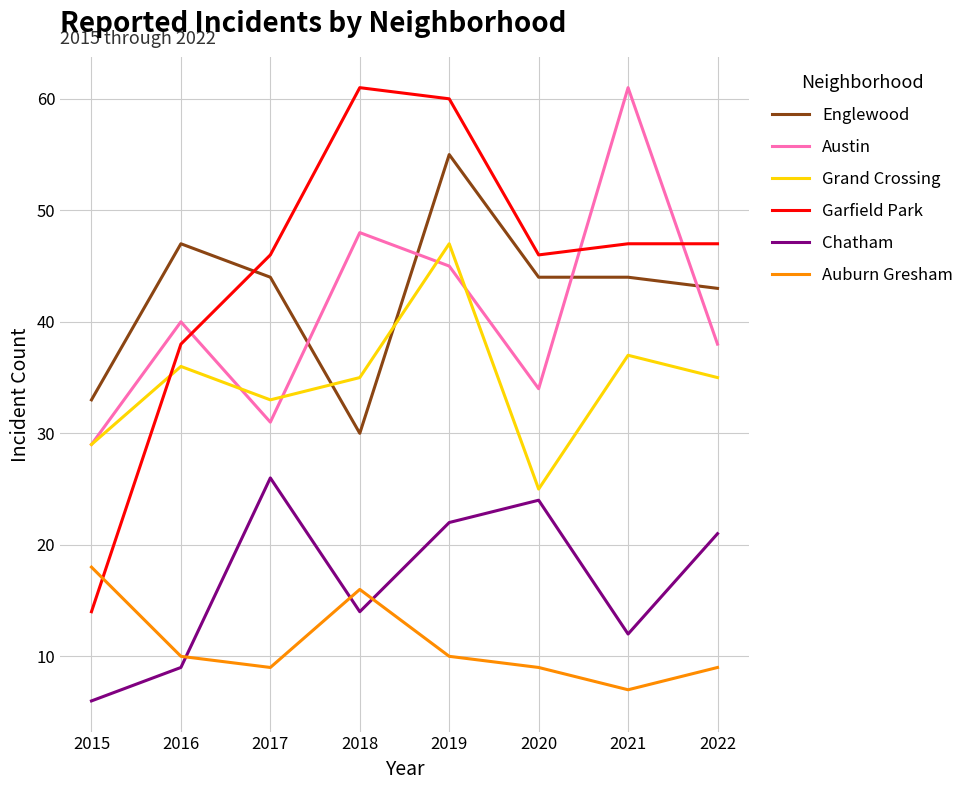

What is the sum of the Austin values at 2020 and 2019?

79